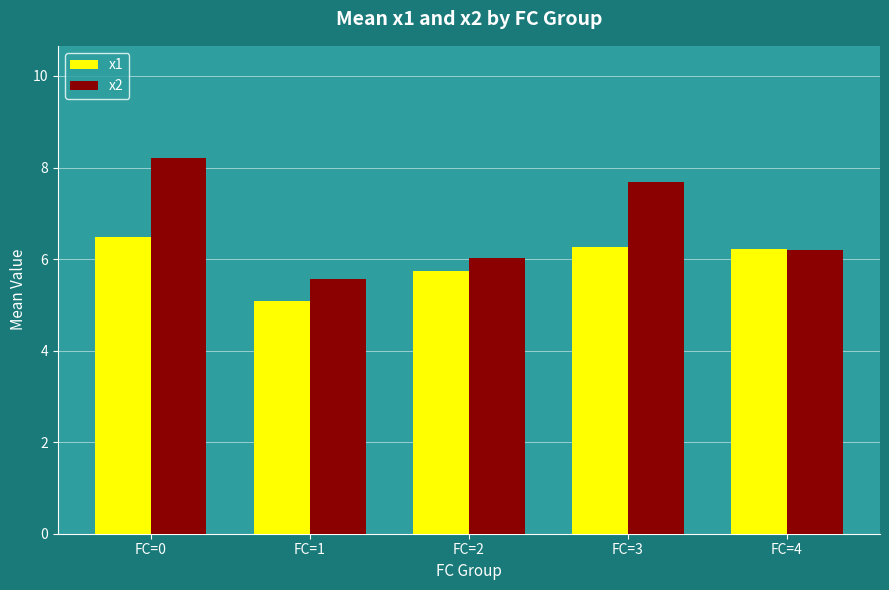

What is the value of the x1 bar at the 2nd from the left?

5.1